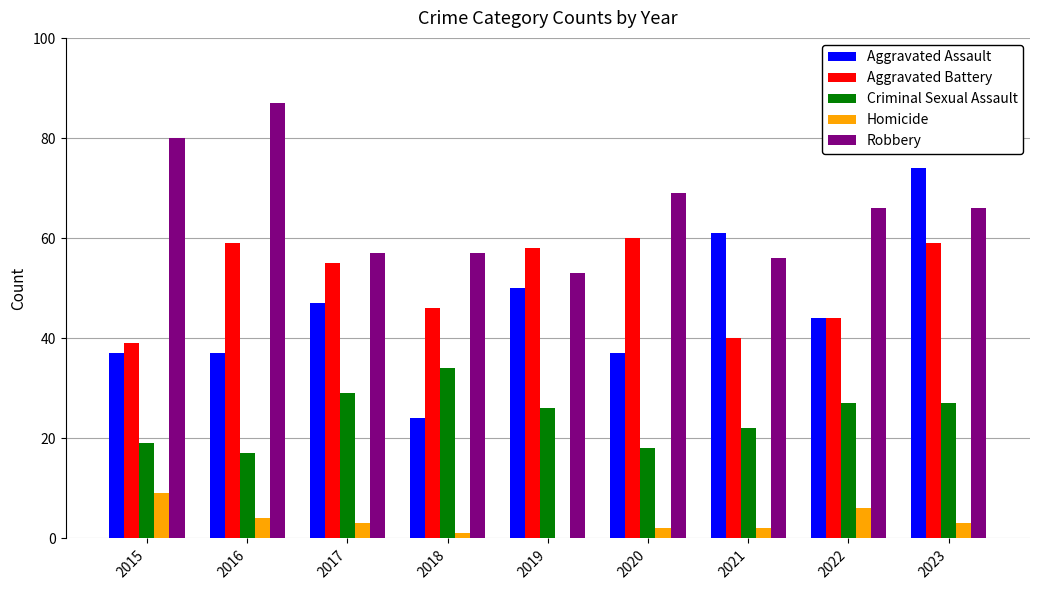

Count the number of categories in the chart.

9